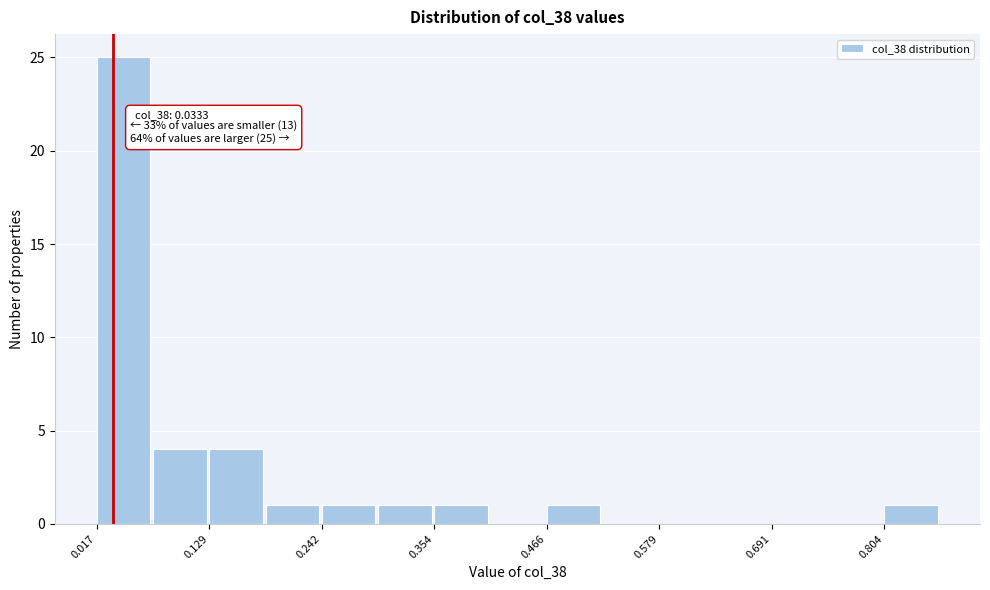

Around what value on the x-axis is the tallest bar? Give the approximate position of its centre, as read against the axis.

0.04